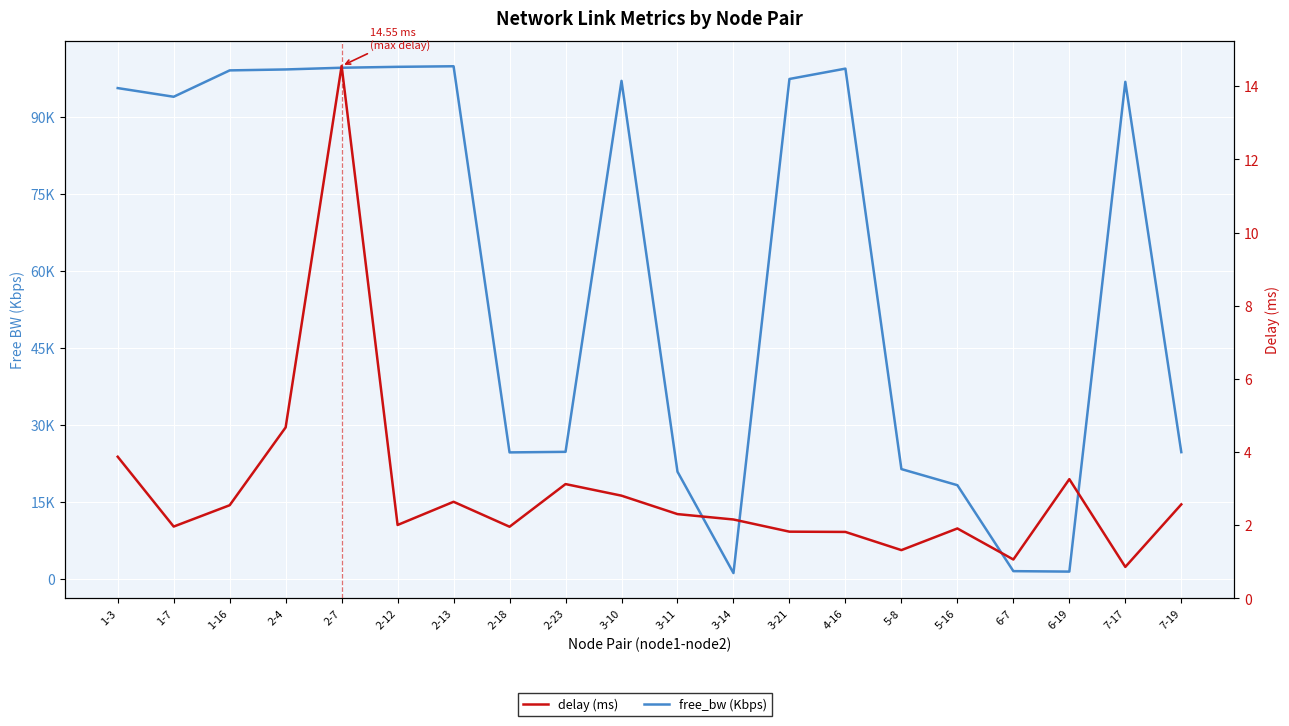

Which series changed the most between 2-18 and 7-19?

free_bw (Kbps)